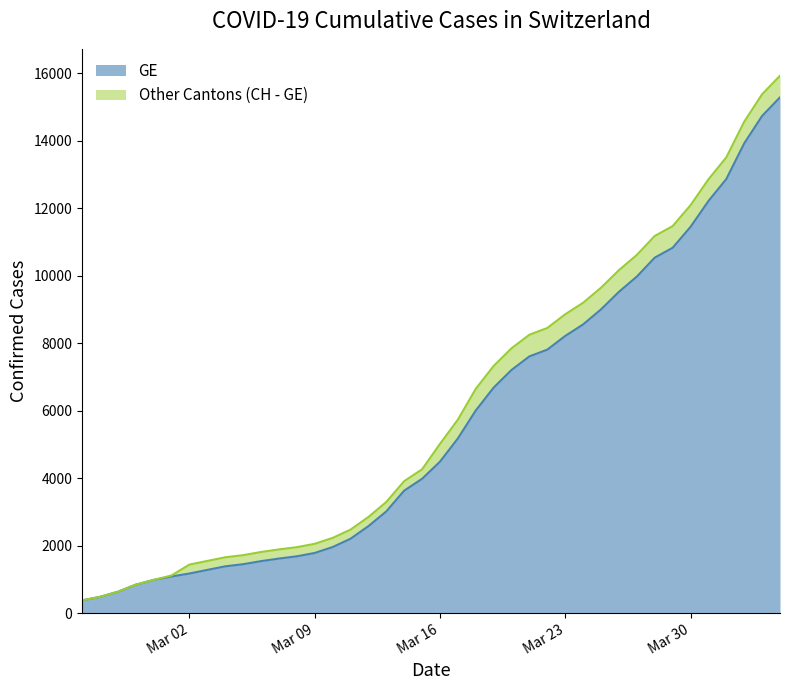

What is the smallest value displayed?

375